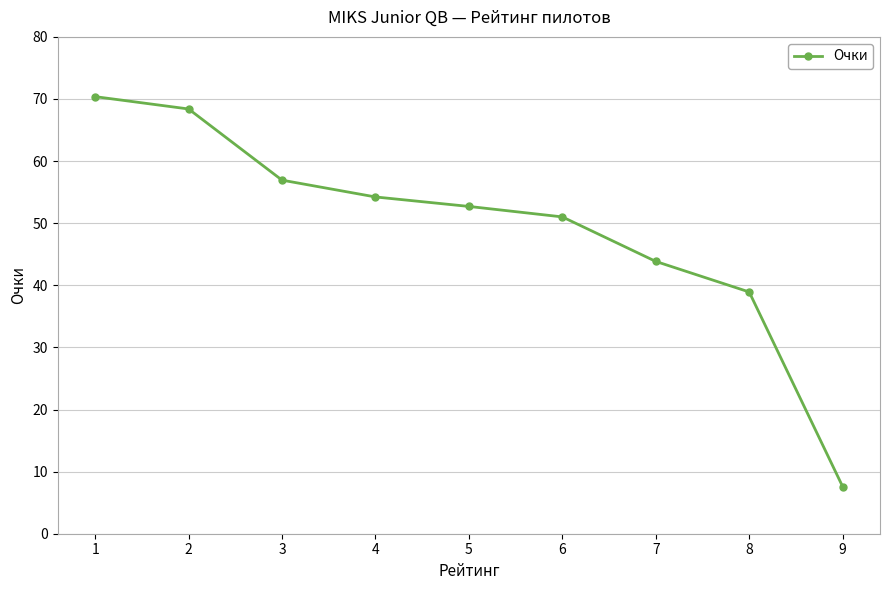

Reading left to right, transcribe all the data shown in this chart.

70.4	68.4	56.9	54.2	52.7	51.0	43.8	38.9	7.6